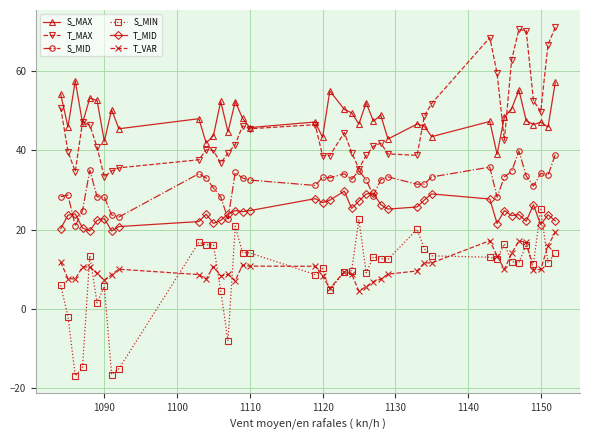

What is the greatest value displayed?

71.0